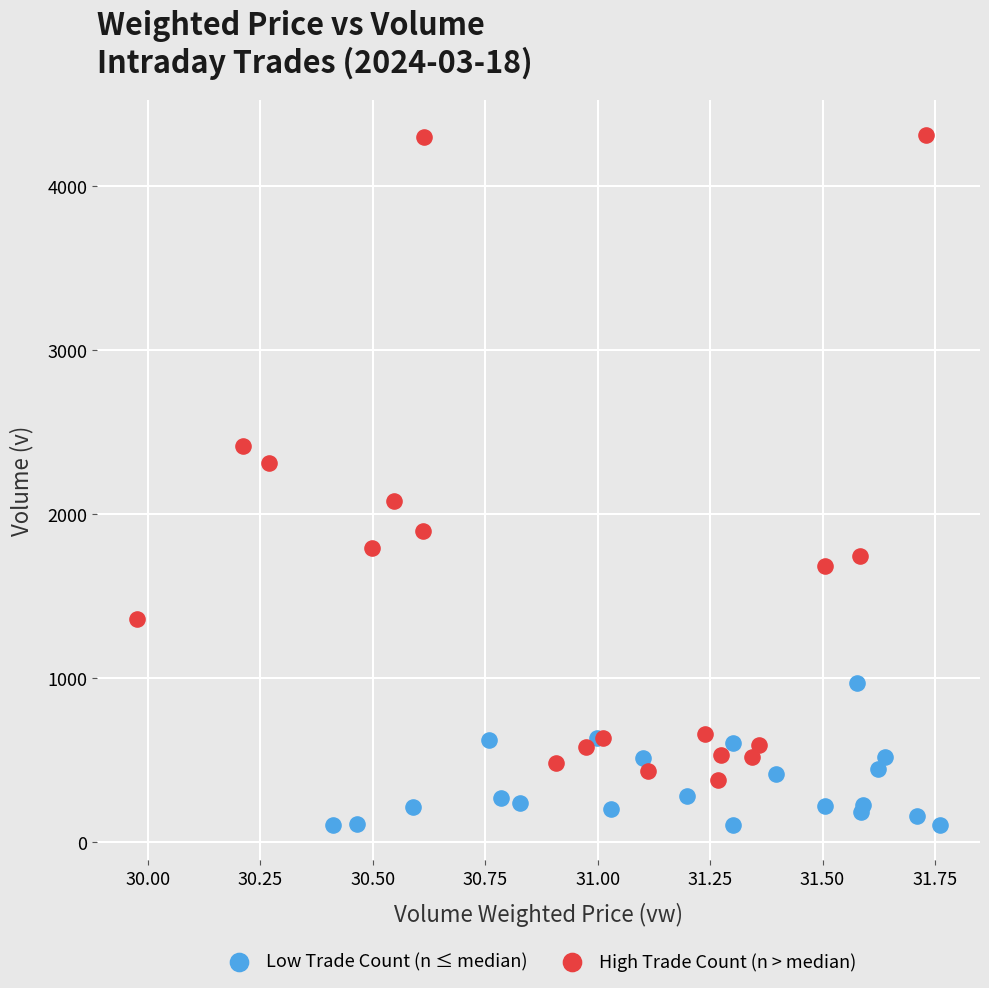

Which series reaches the minimum Y coordinate?

Low Trade Count (n ≤ median)